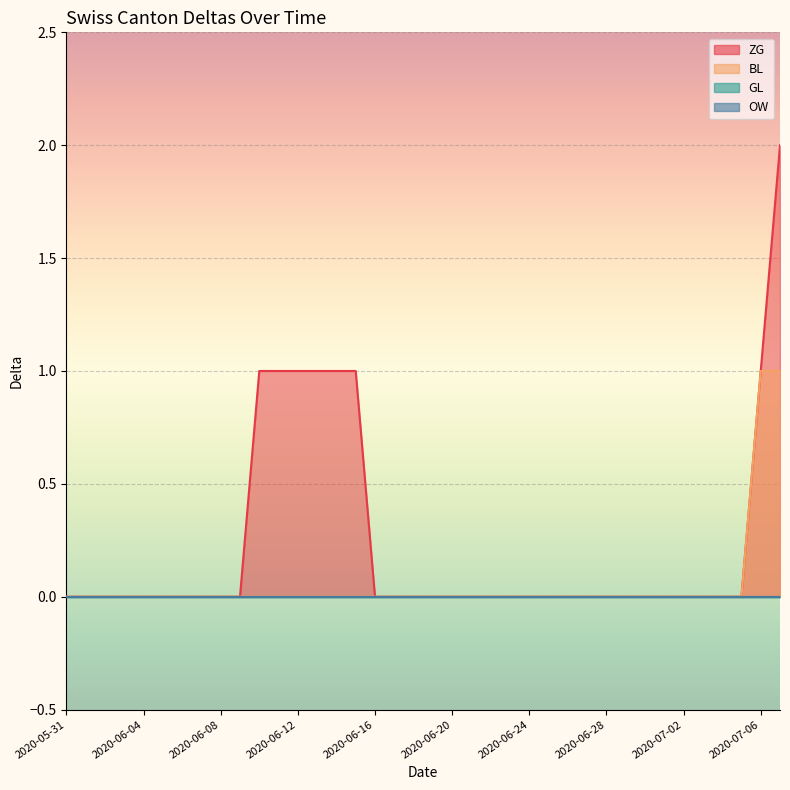

Which series has the largest total across all categories?

ZG